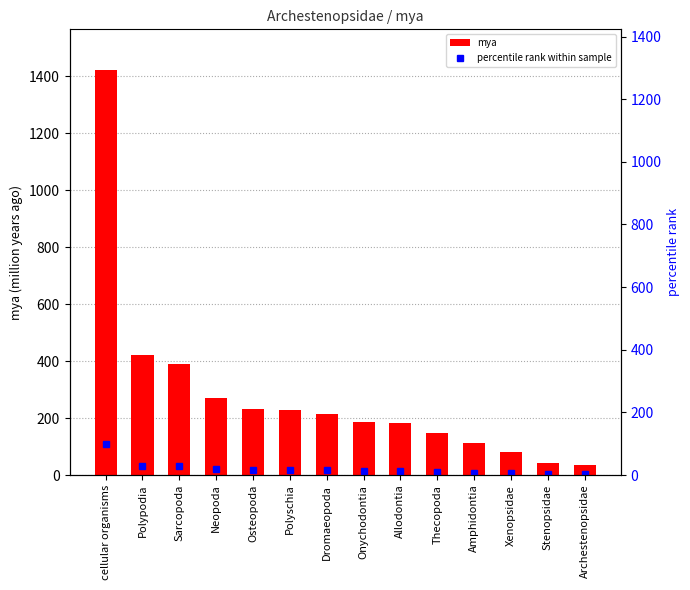

Which label corresponds to the smallest value in the chart?

Archestenopsidae